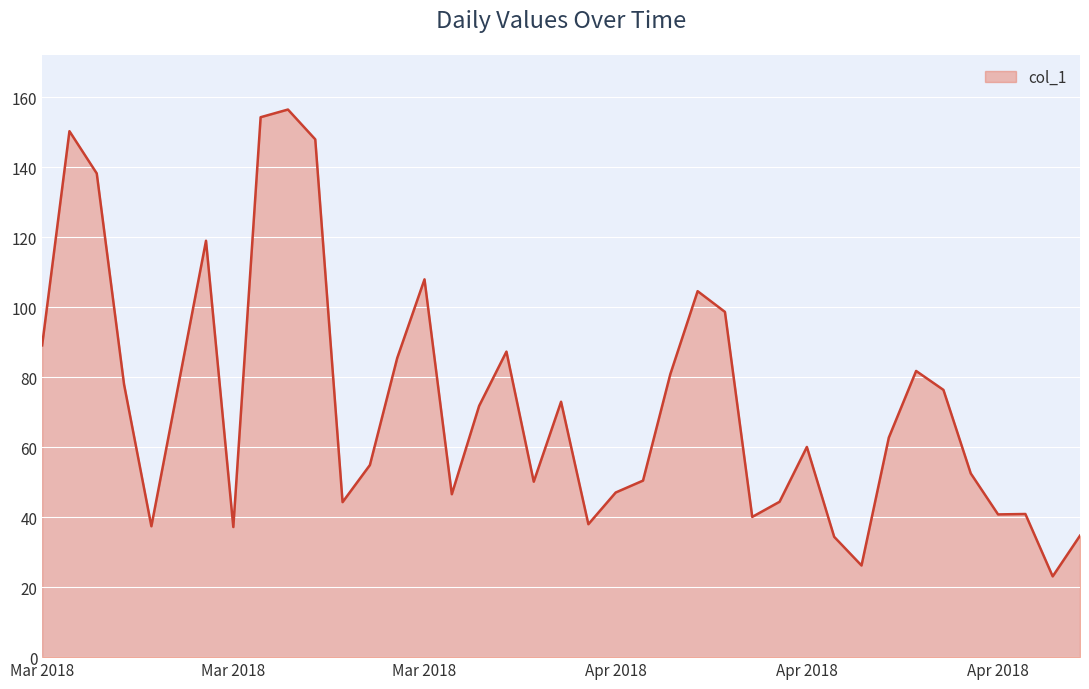

What is the greatest value displayed?

156.5